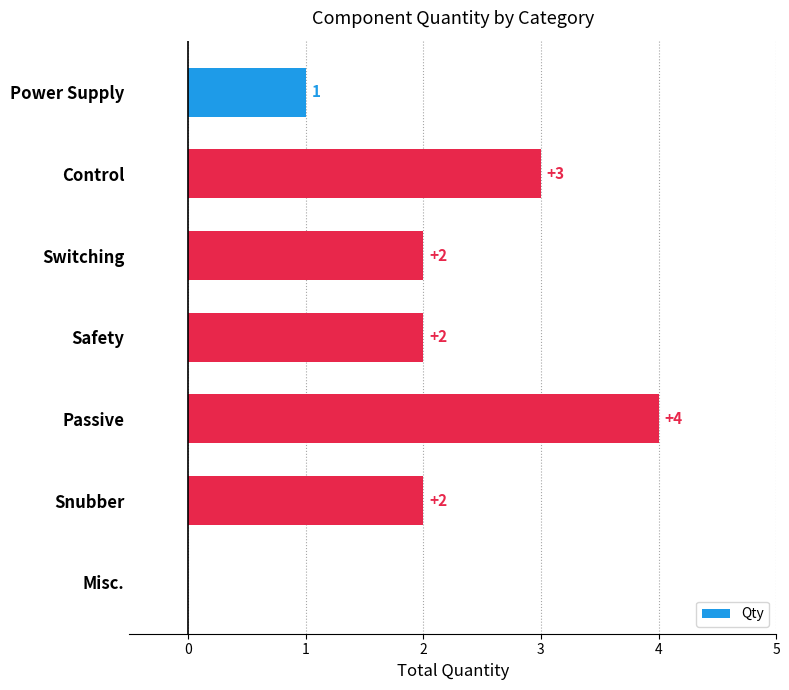

What is the change in value from Power Supply to Safety?

+1